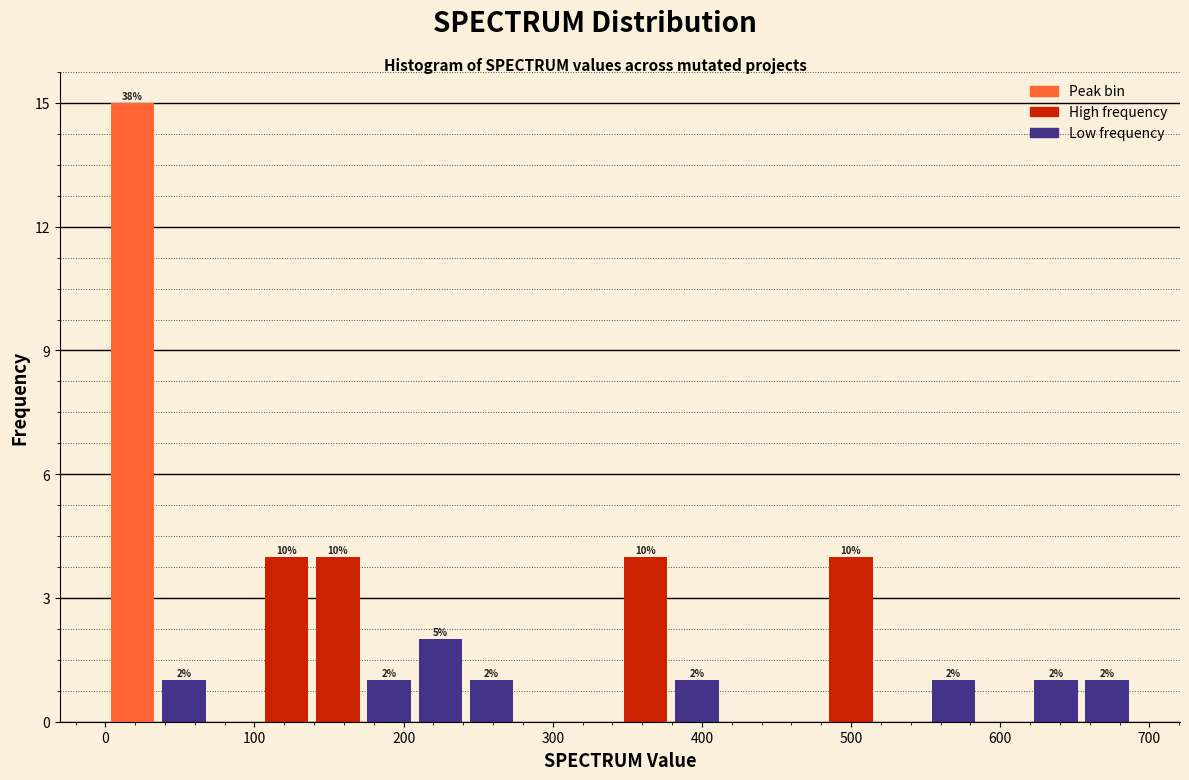

Around what value on the x-axis is the tallest bar? Give the approximate position of its centre, as read against the axis.

20